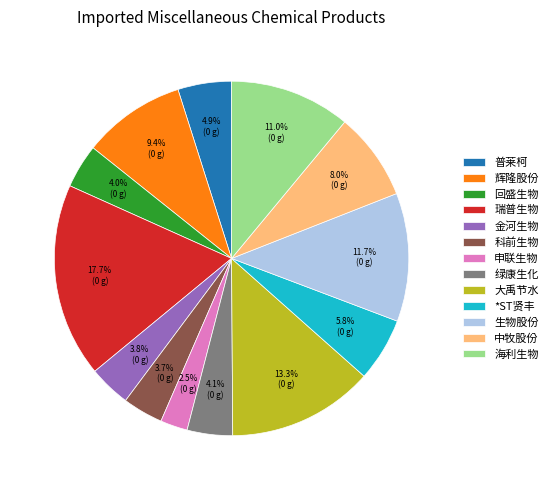

Approximately how many times larger is the value at 申联生物 compared to 辉隆股份?

0.3